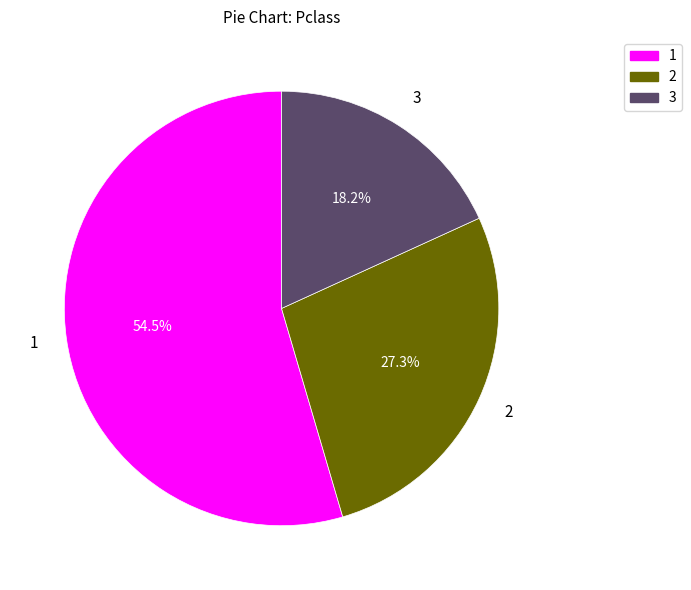

How many slices are in this pie chart?

3